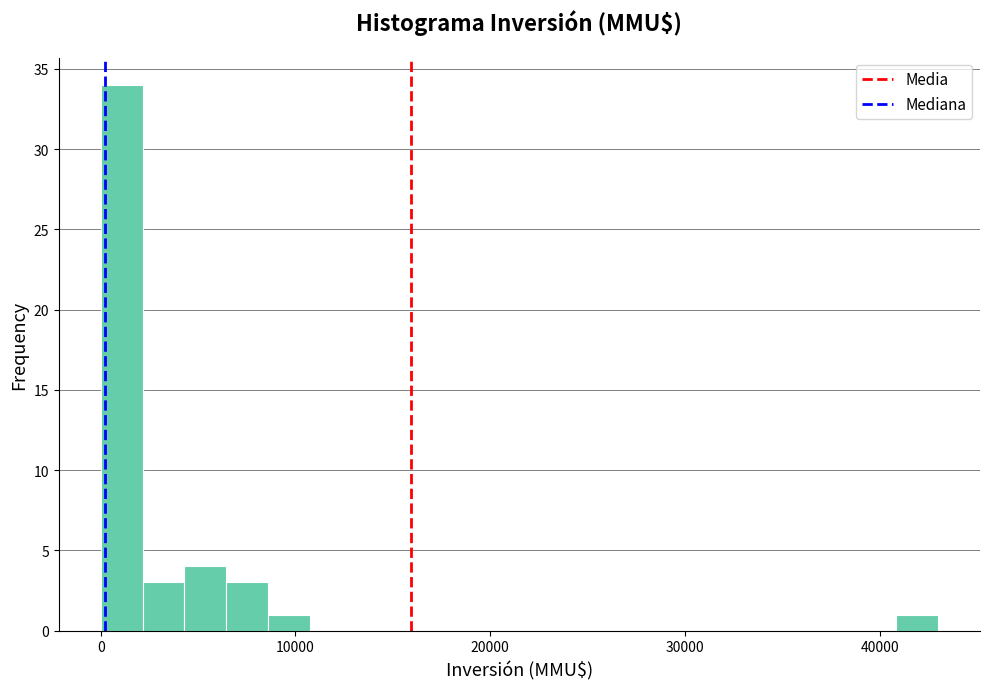

Around what value on the x-axis is the tallest bar? Give the approximate position of its centre, as read against the axis.

1000